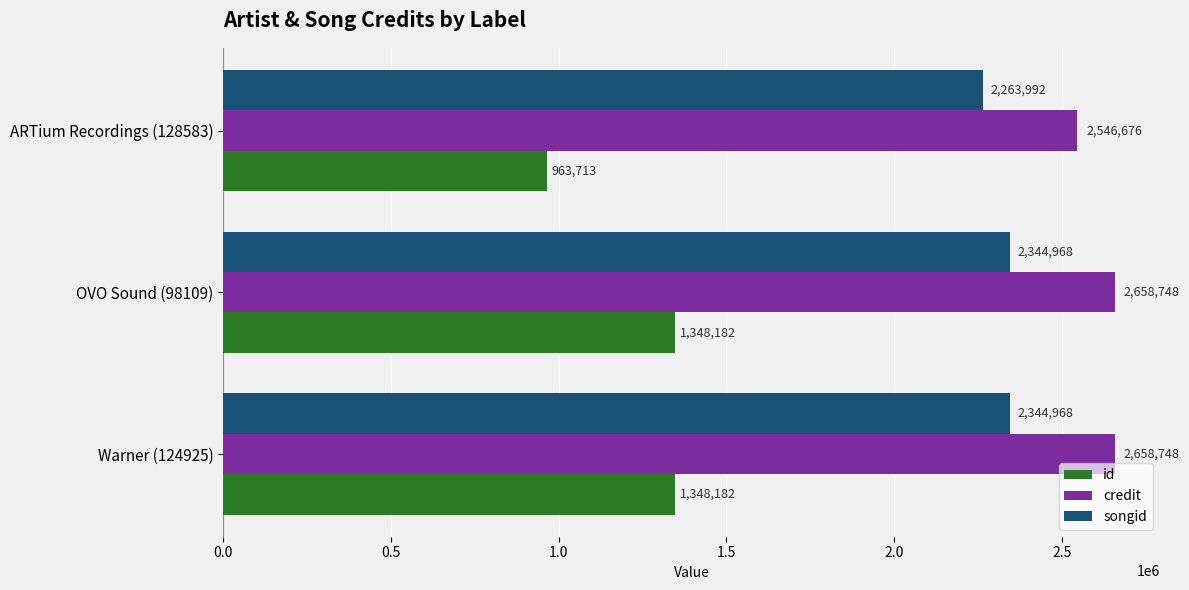

Which series has the widest spread of values?

id